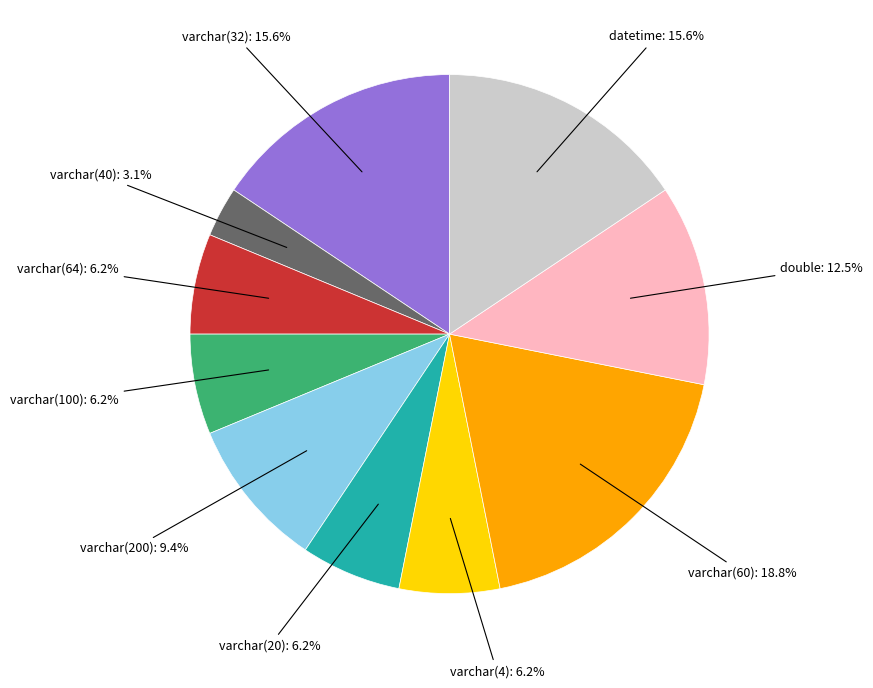

Does any single category account for the majority?

No